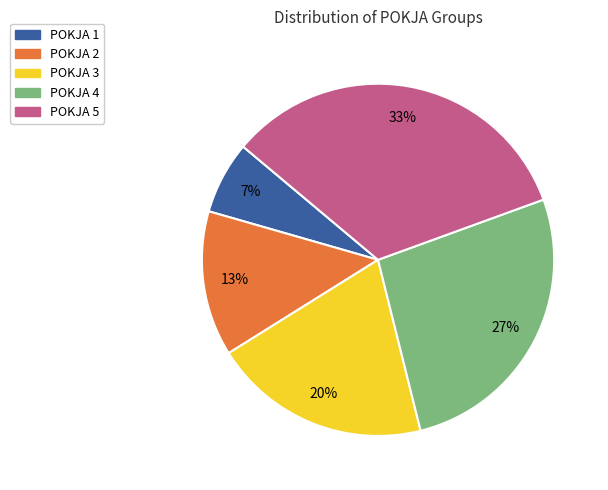

To the nearest percent, what is the average slice percentage?

20%